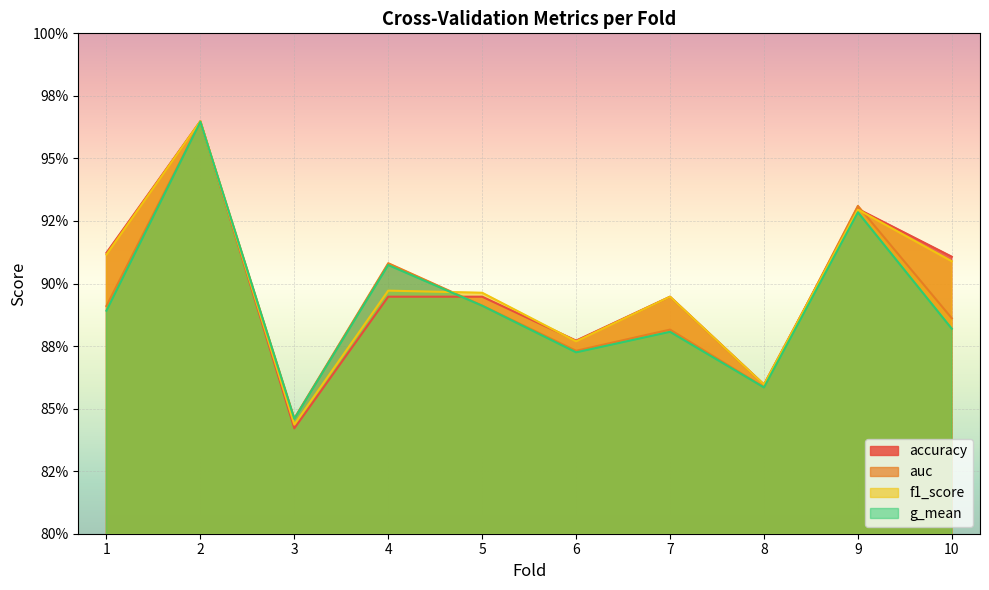

How many lines are shown in the chart?

4